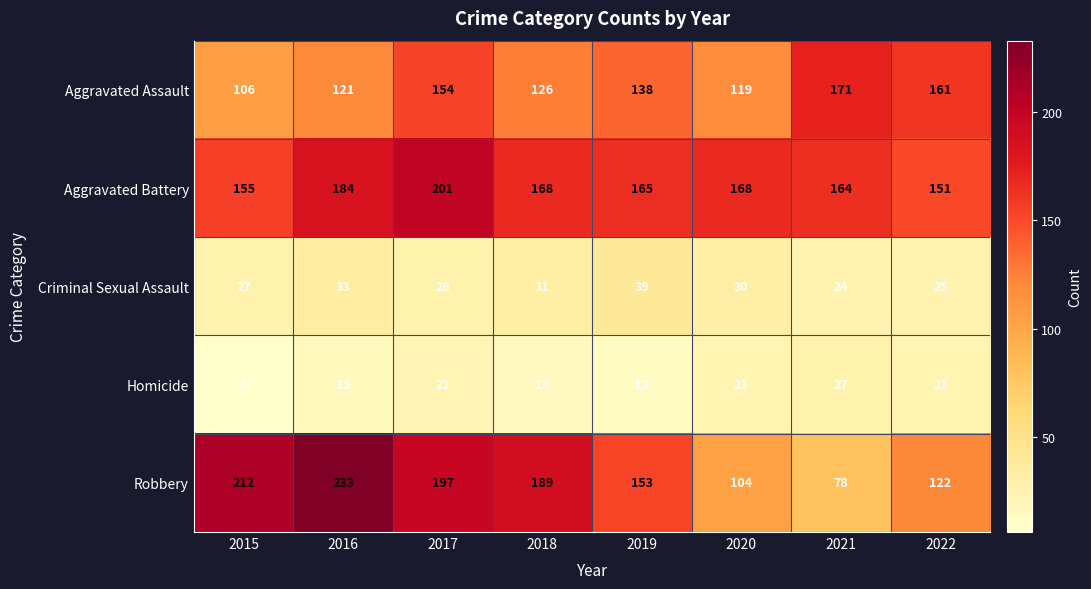

Rank the series at 2019 from lowest to highest value.

Homicide, Criminal Sexual Assault, Aggravated Assault, Robbery, Aggravated Battery